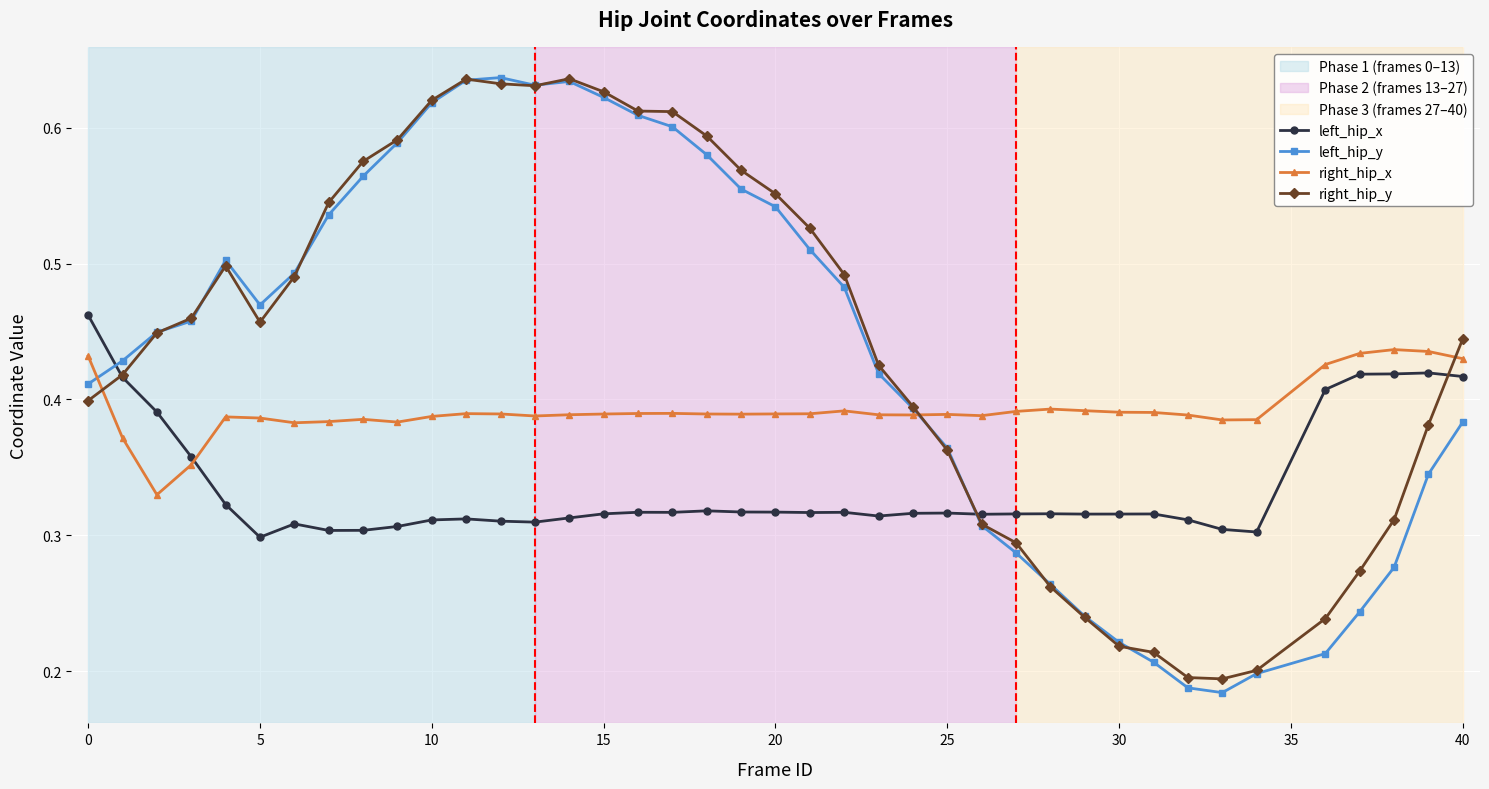

Which series has the largest range (max minus min)?

left_hip_y